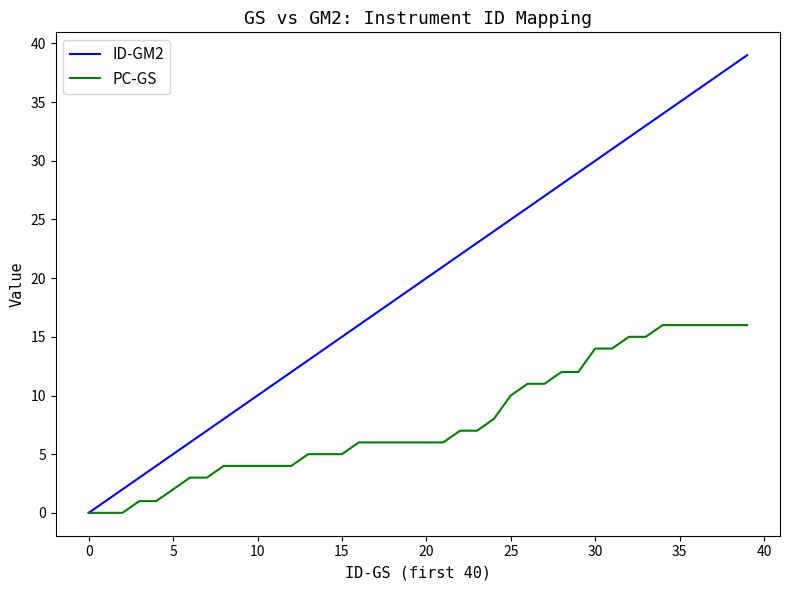

Which series has the largest total across all categories?

ID-GM2